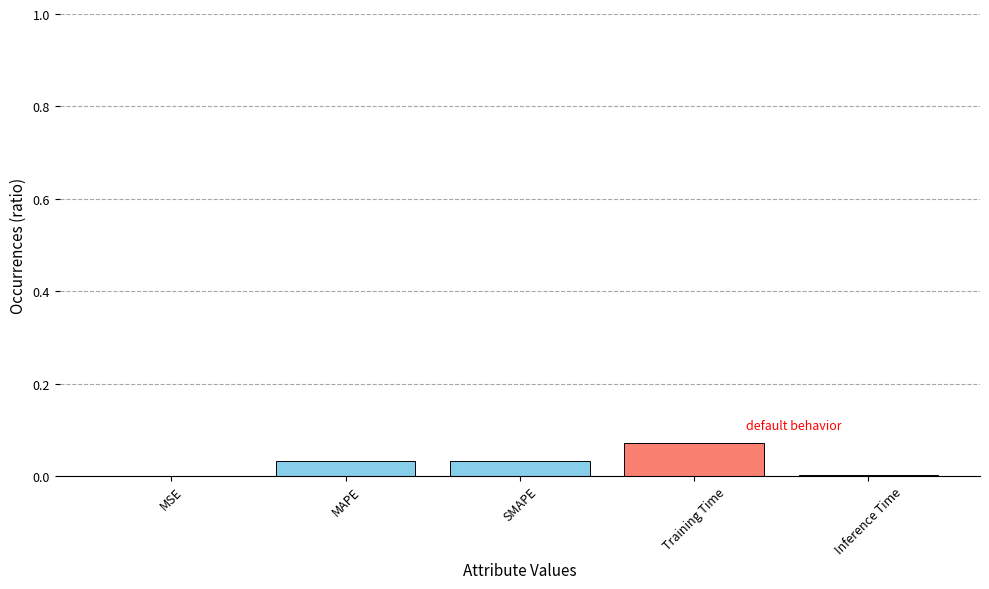

Between MSE and MAPE, which is larger?

MAPE